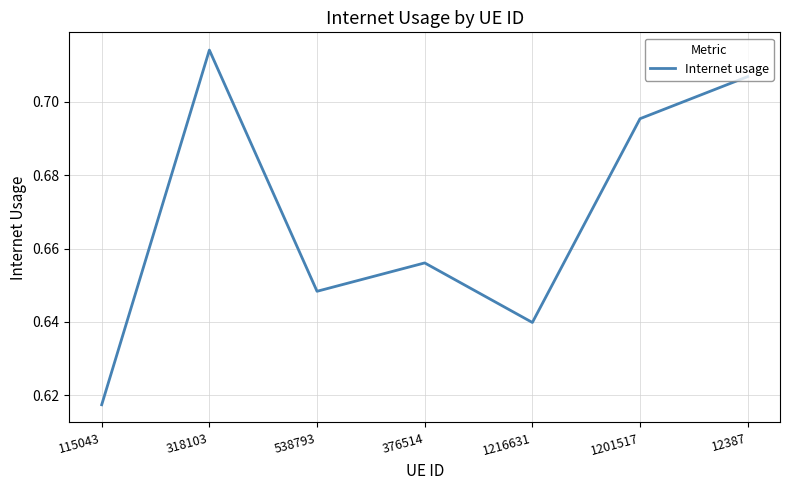

List the labels in order of value, largest first.

318103, 12387, 1201517, 376514, 538793, 1216631, 115043